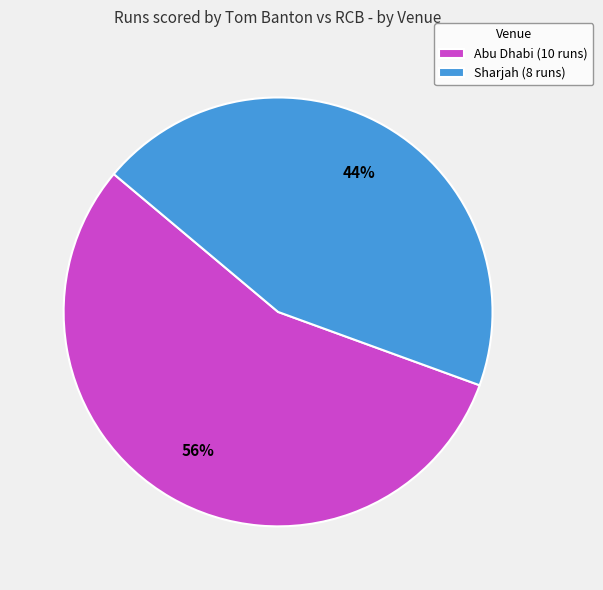

What is the majority slice?

Abu Dhabi